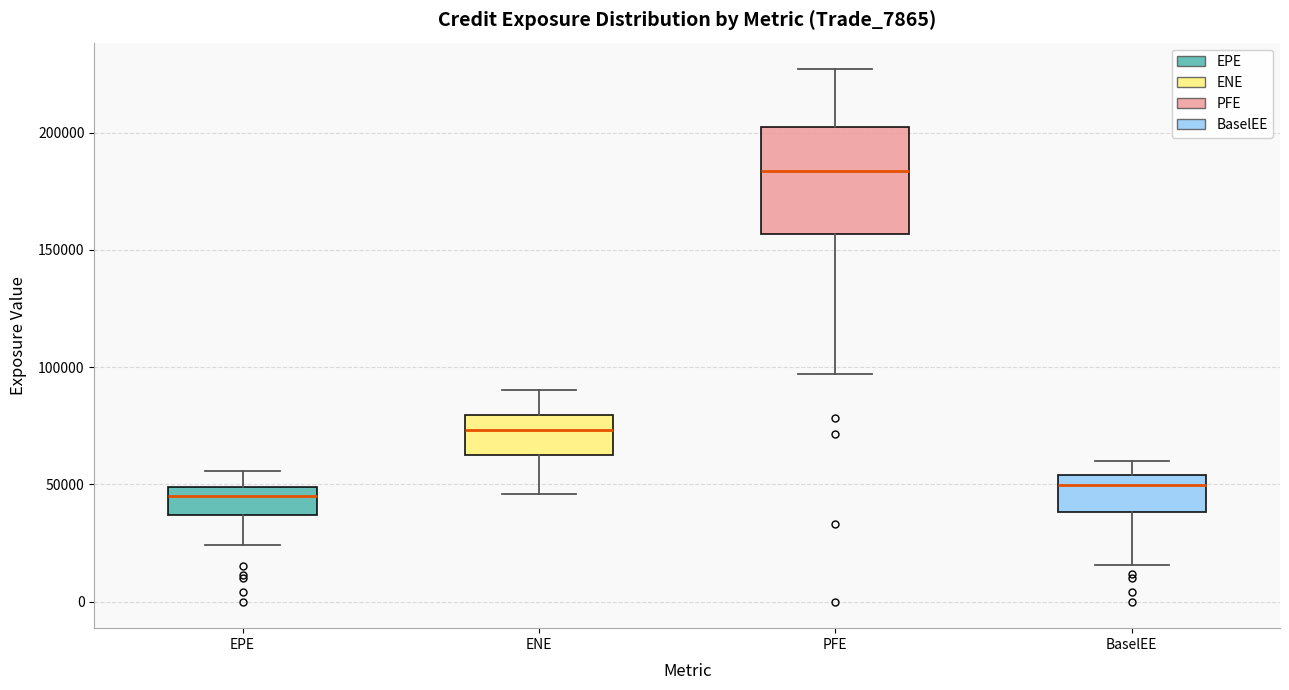

Reading left to right, transcribe this box plot: for each box, give where its median line is, the range the box spans, and where its two whiskers end, as read against the y-axis. The values are not printed on the chart, so give them approximately, as read against the axis.

EPE: median 45000, box 35000 to 50000, whiskers 25000 to 55000
ENE: median 75000, box 60000 to 80000, whiskers 45000 to 90000
PFE: median 185000, box 155000 to 200000, whiskers 95000 to 225000
BaselEE: median 50000, box 40000 to 55000, whiskers 15000 to 60000